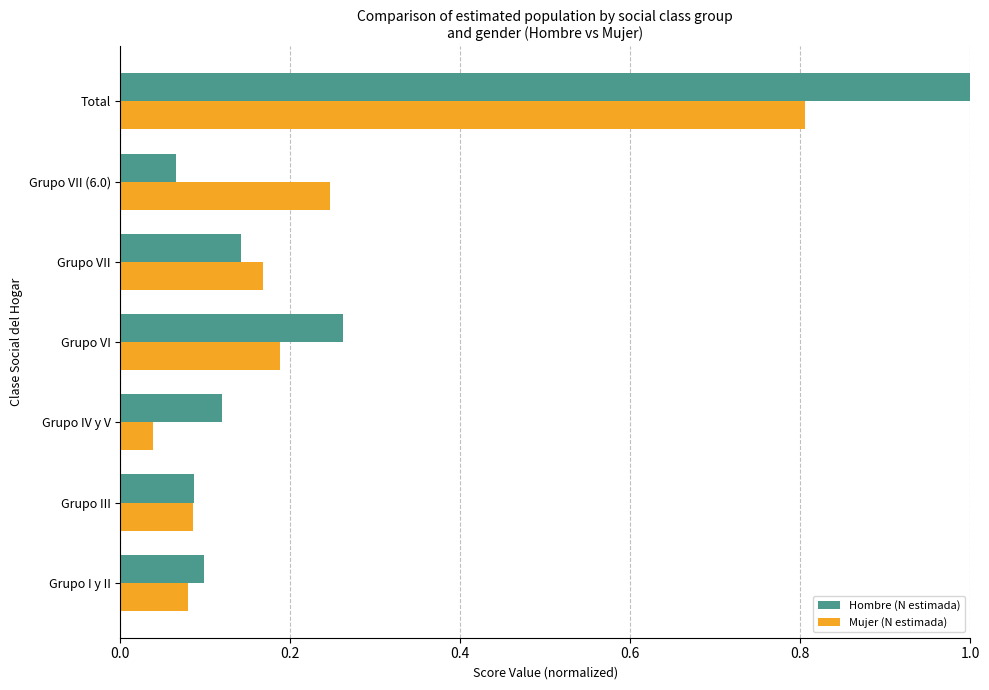

Rank the categories by Hombre (N estimada) value from lowest to highest.

Grupo VII (6.0), Grupo III, Grupo I y II, Grupo IV y V, Grupo VII, Grupo VI, Total